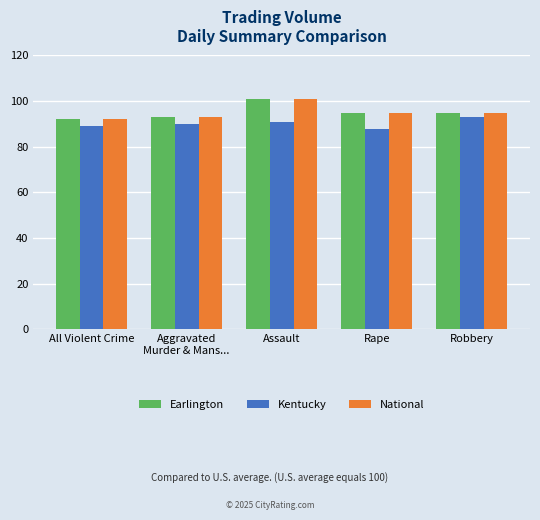

How many data points in Kentucky are less than 90?

2